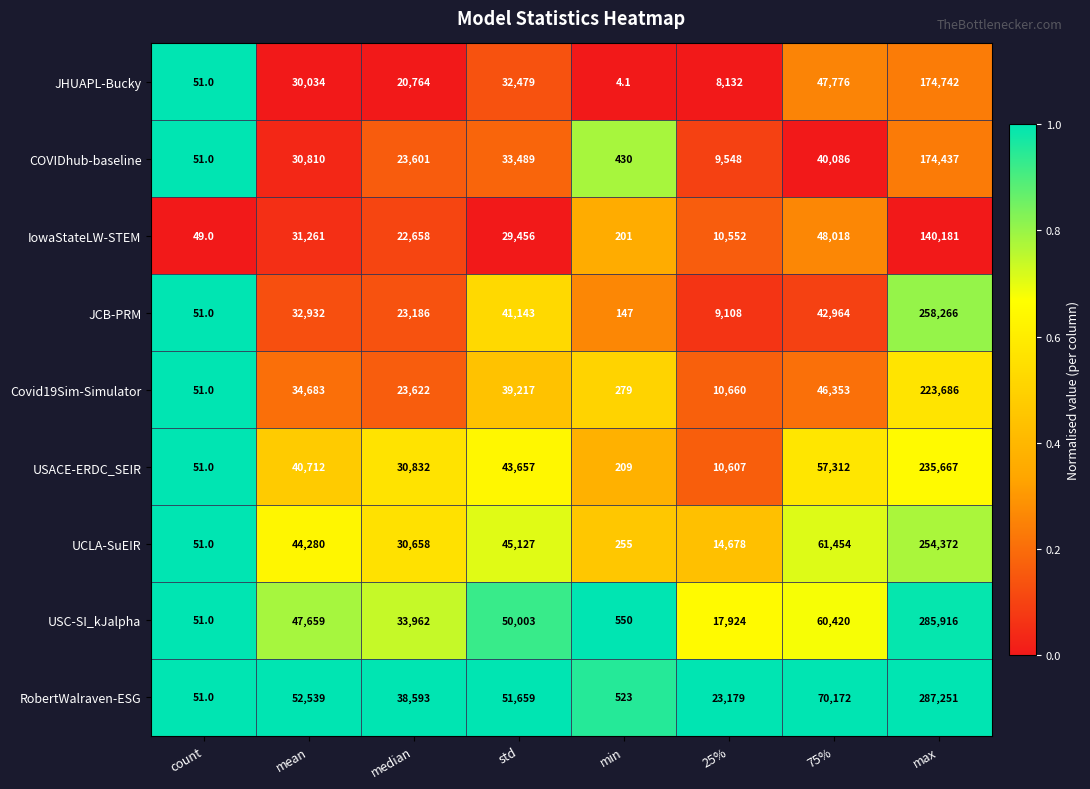

What is the sum of the Covid19Sim-Simulator values at 25% and std?

49877.0